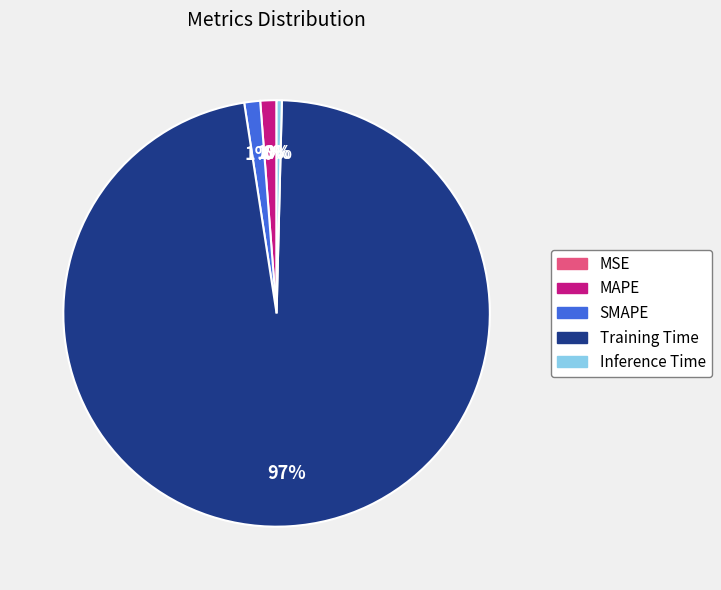

To the nearest percent, what is the combined percentage of SMAPE and MAPE?

2%